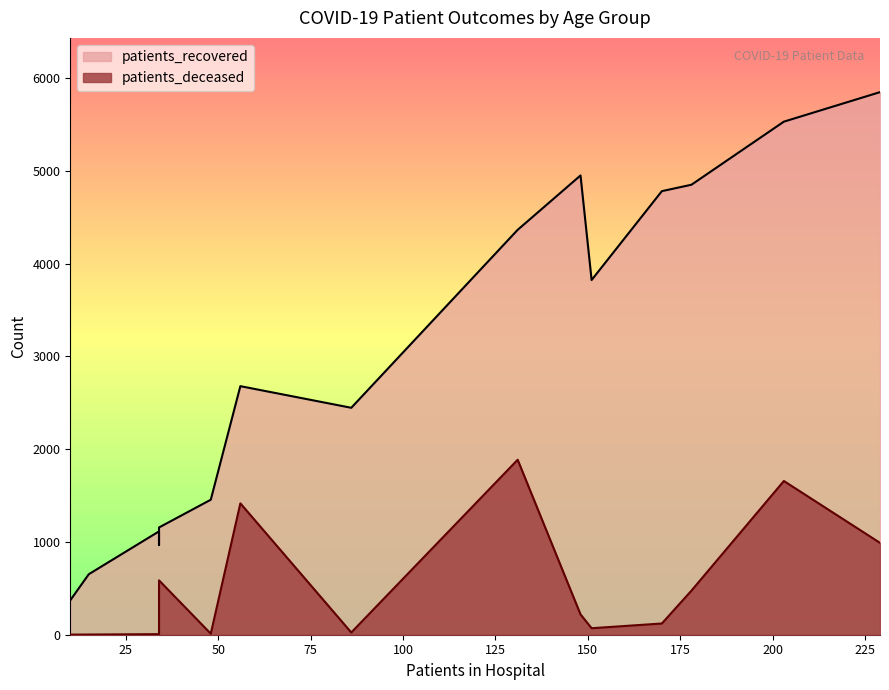

What is the total value across all series at 30 - 34?

976